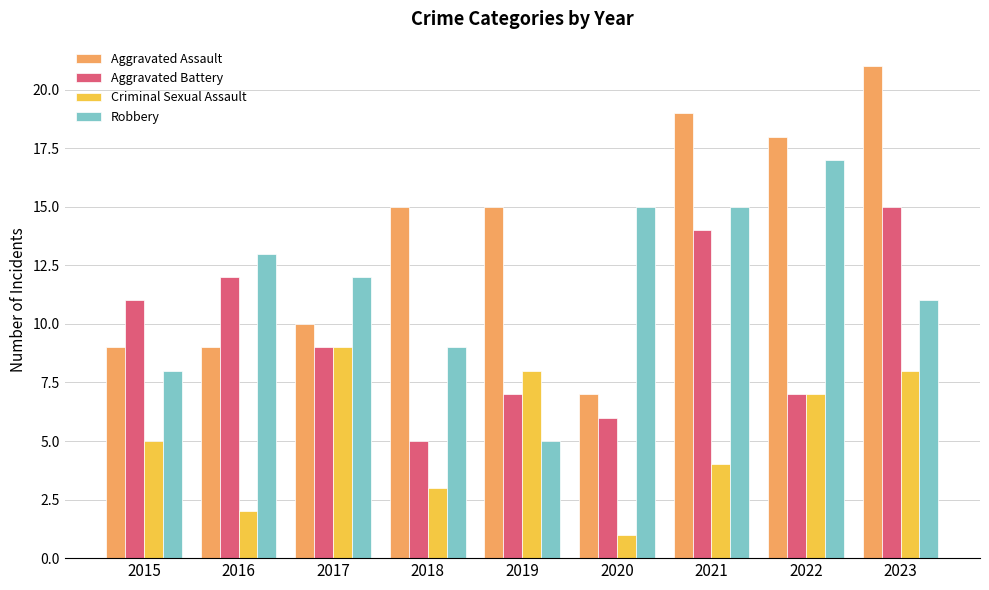

What is the value of the Aggravated Assault bar at the 7th from the left?

19